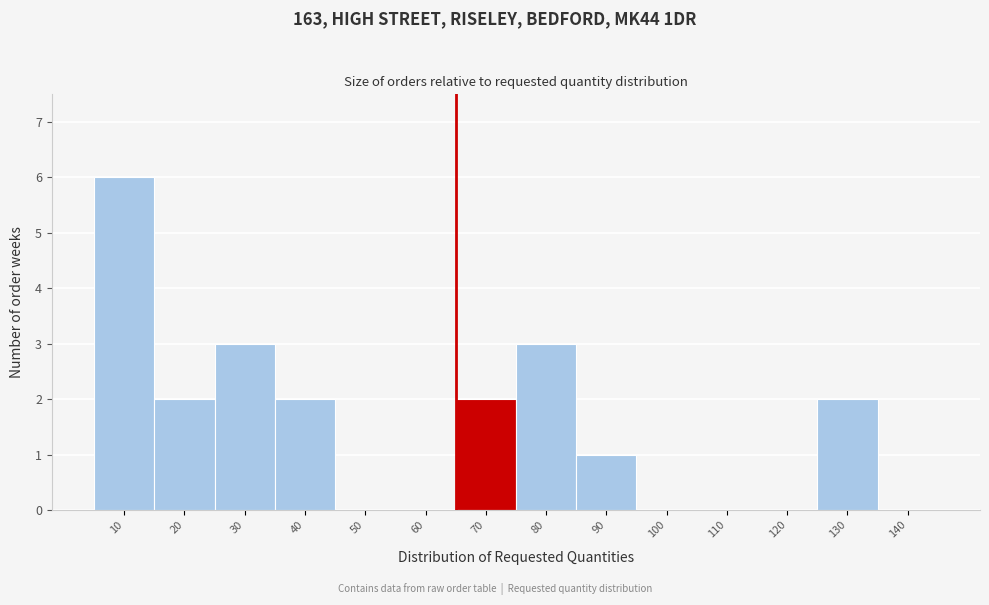

Reading right to left, transcribe all the data shown in this chart.

140=0	130=2	120=0	110=0	100=0	90=1	80=3	70=2	60=0	50=0	40=2	30=3	20=2	10=6